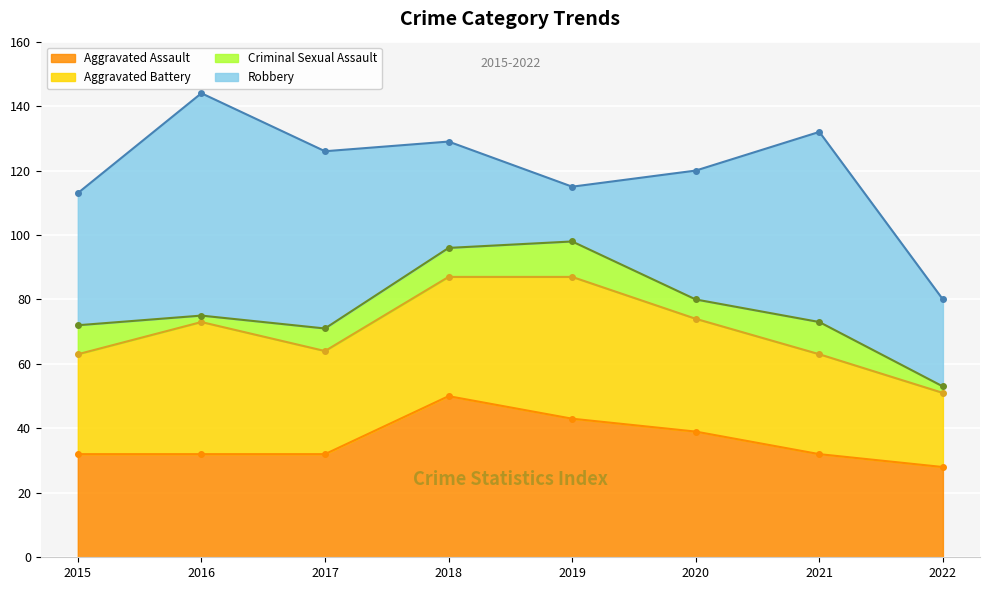

What is the greatest value displayed?

69